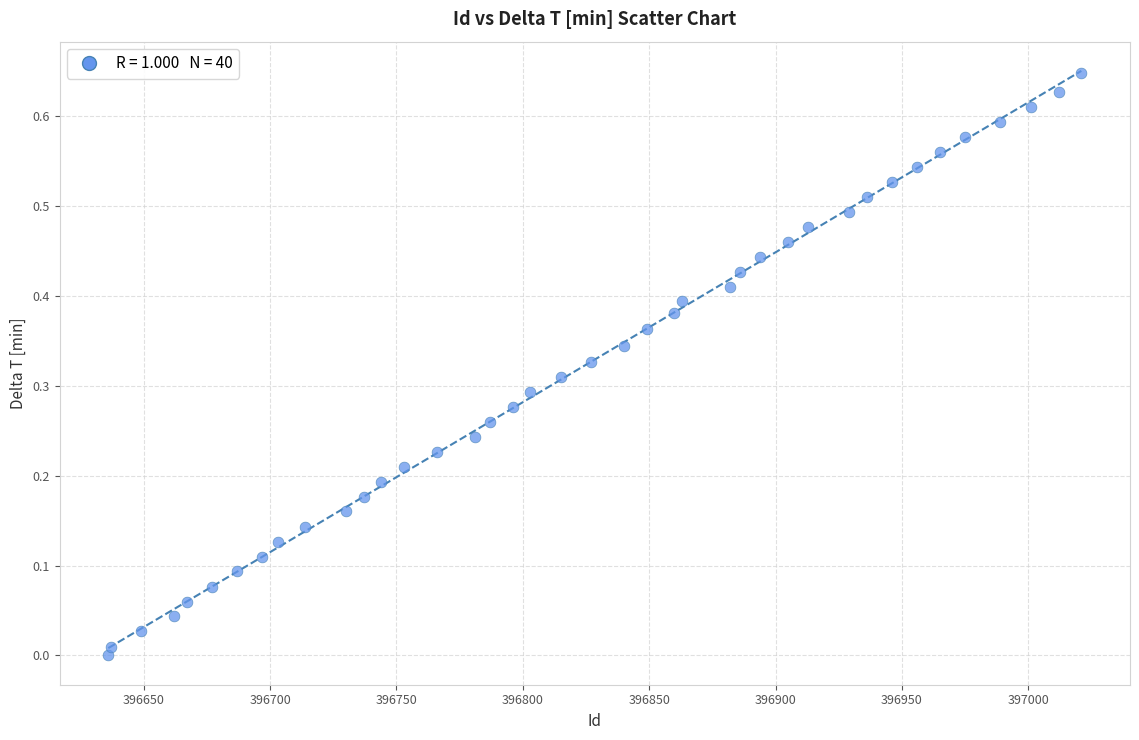

What is the range of X values (max minus min)?

385.0